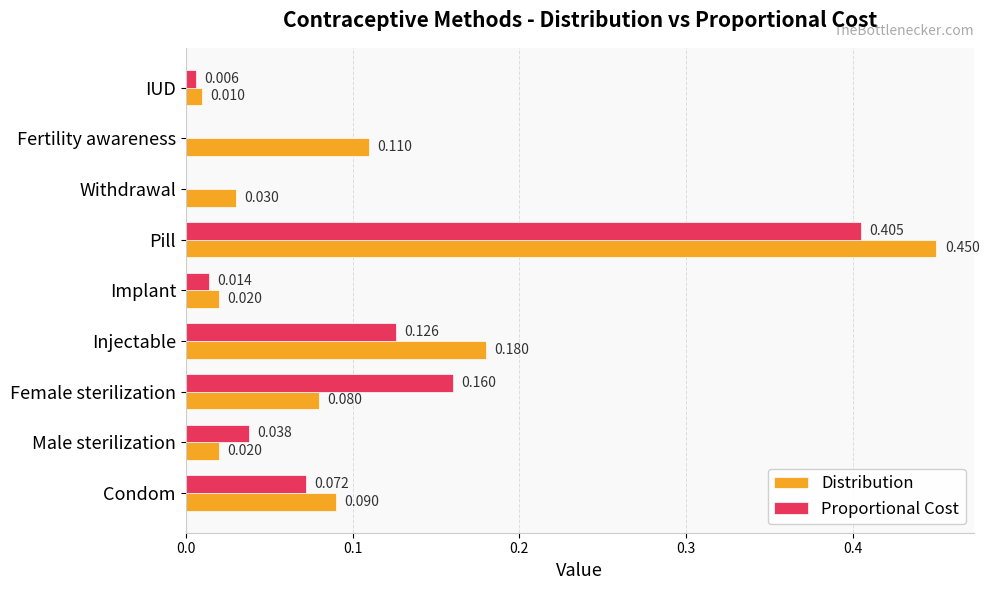

Which series changed the most between Female sterilization and Withdrawal?

Proportional Cost